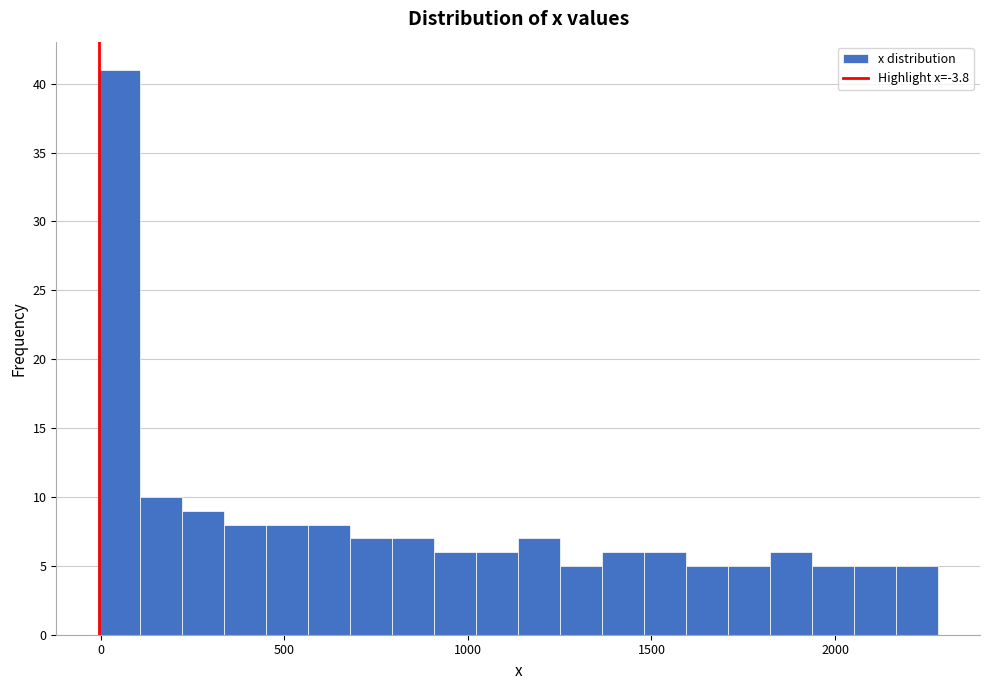

Around what value on the x-axis is the tallest bar? Give the approximate position of its centre, as read against the axis.

50